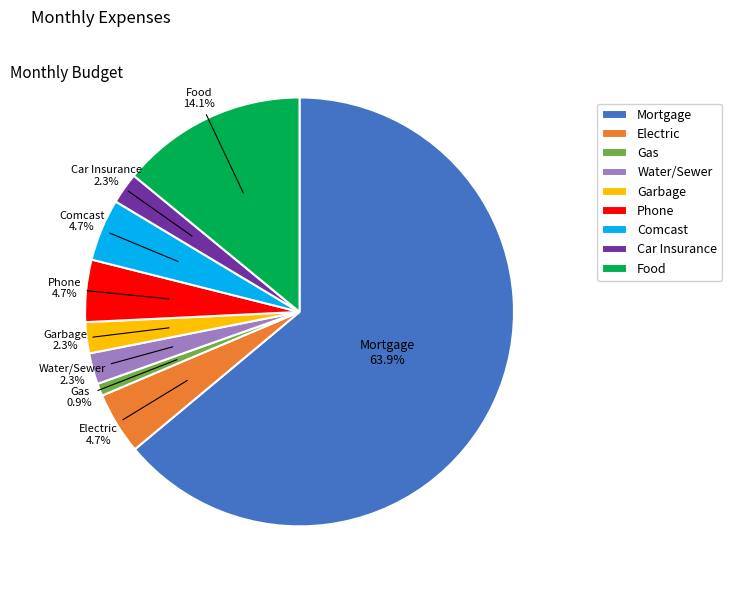

Does any single category account for the majority?

Yes